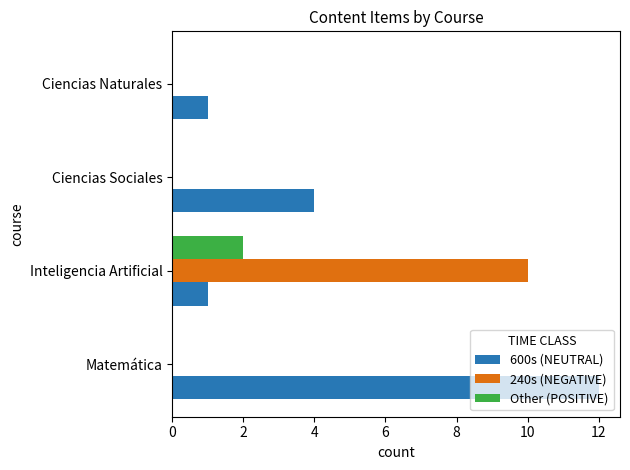

What is the maximum value shown in the chart?

12